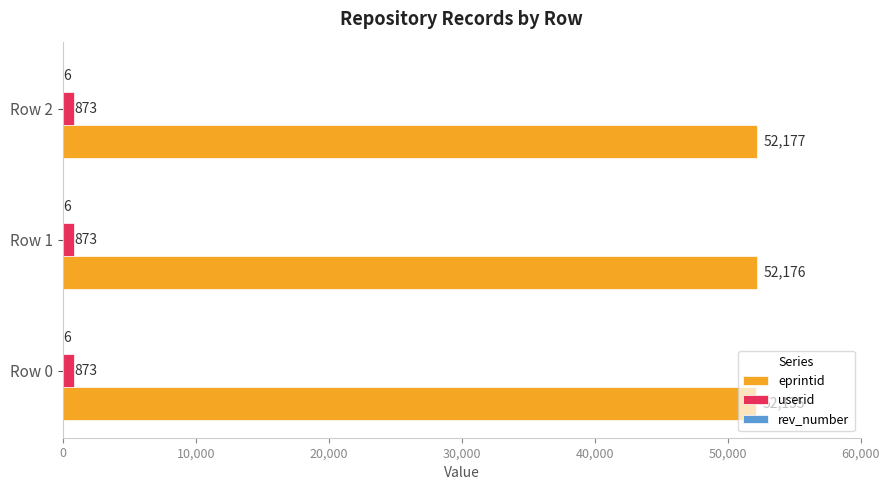

At which category is the sum across all series the highest?

Row 2